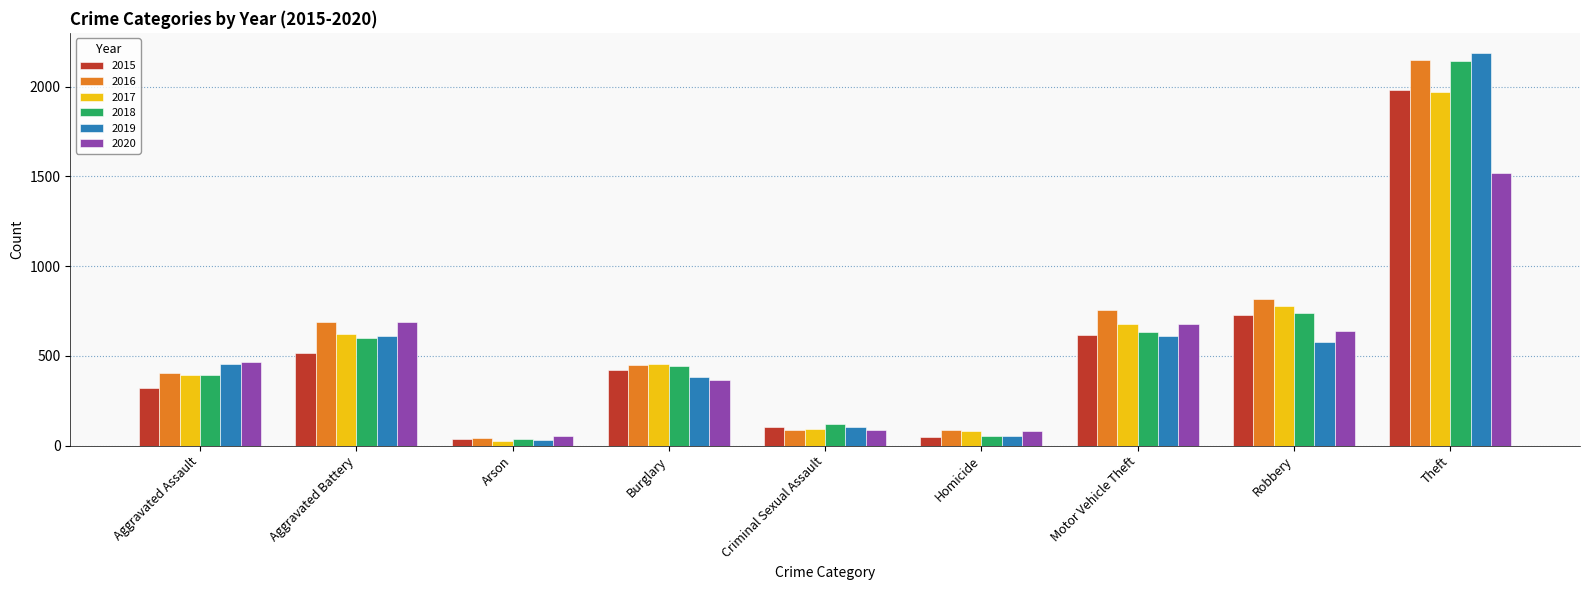

Between Arson and Burglary, which series saw the biggest shift?

2017